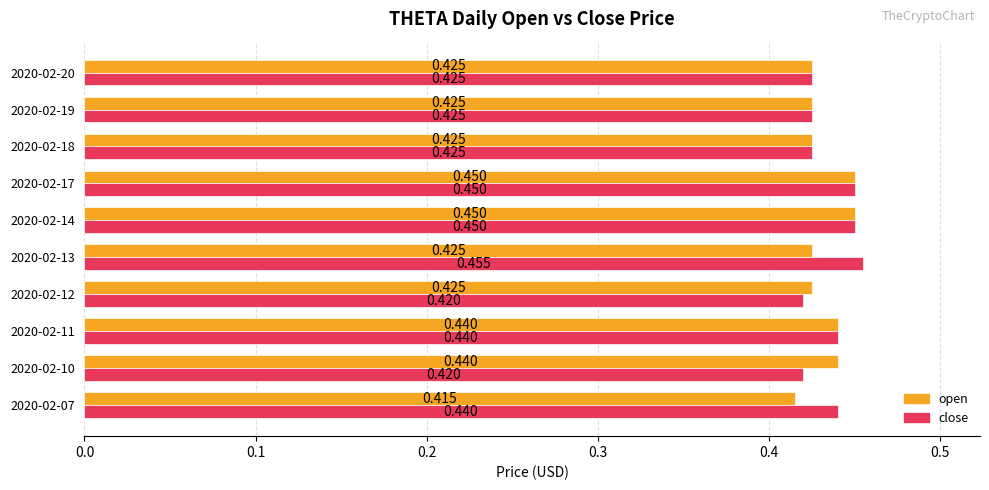

Which series changed the most between 2020-02-13 and 2020-02-20?

close